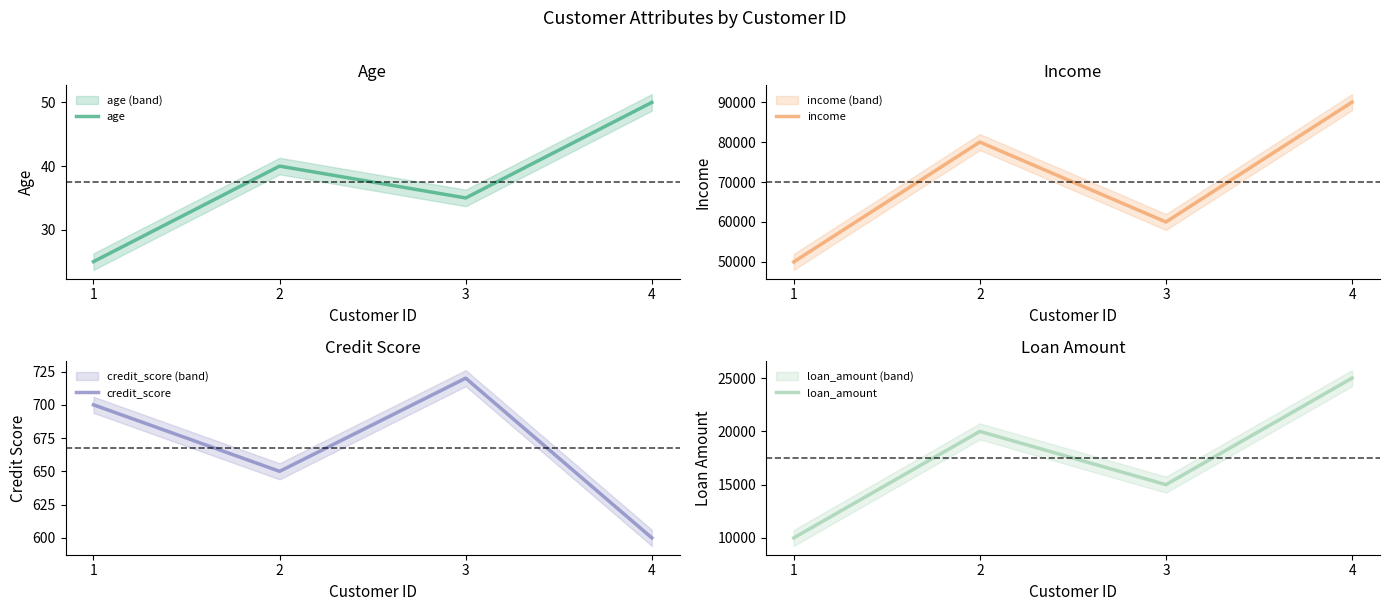

Where is the first local maximum for credit_score?

3